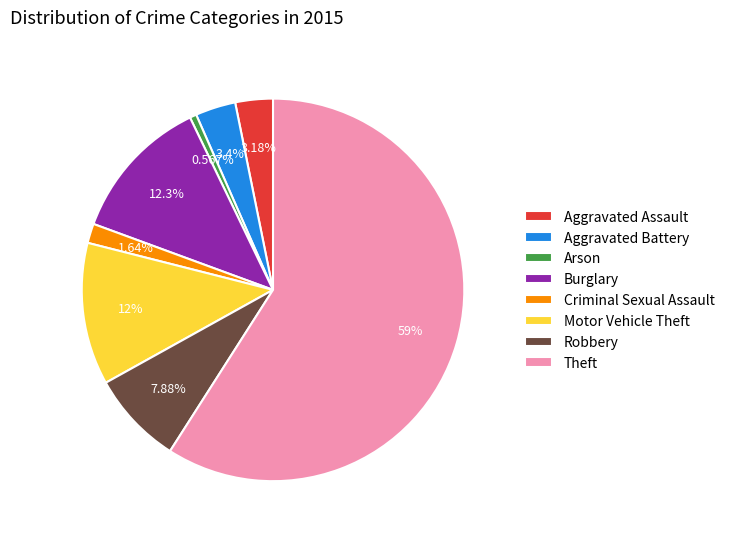

Is there any slice that represents more than half of the pie?

Yes